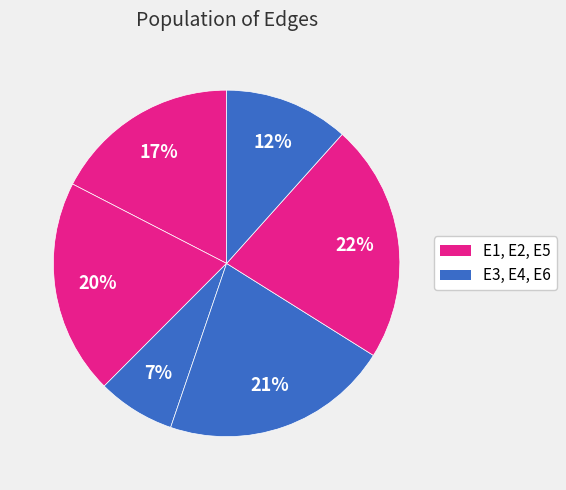

Count the number of slices in the pie.

6